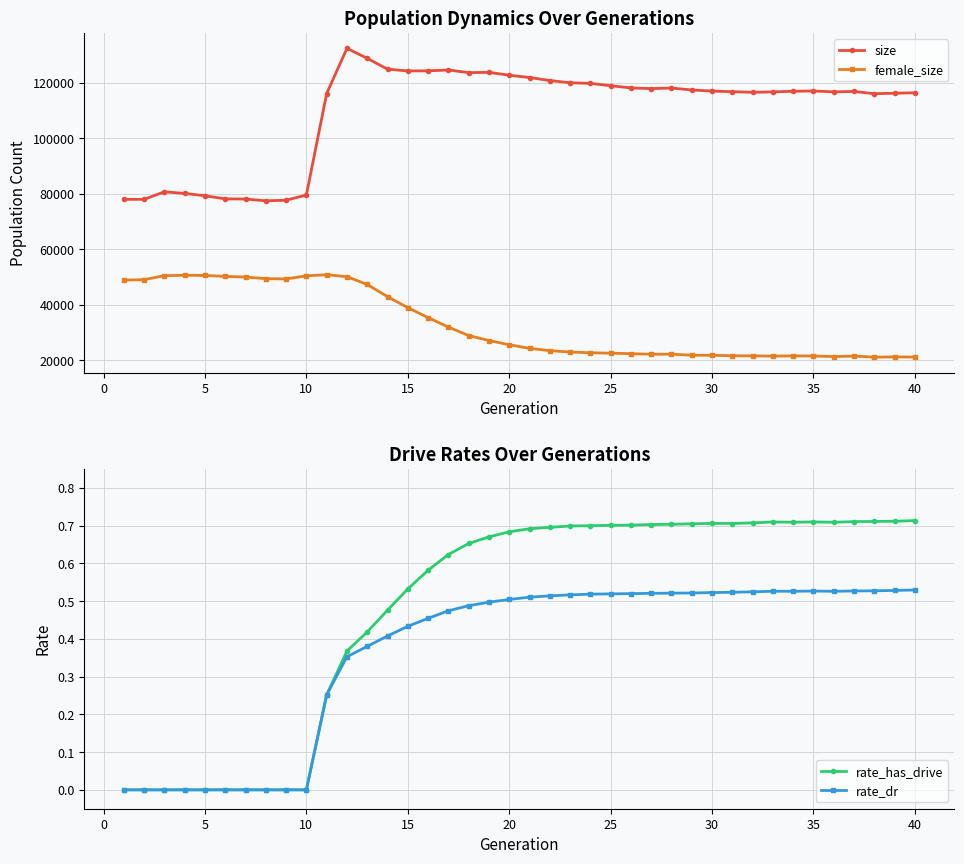

True or false: size and female_size cross at least once.

False